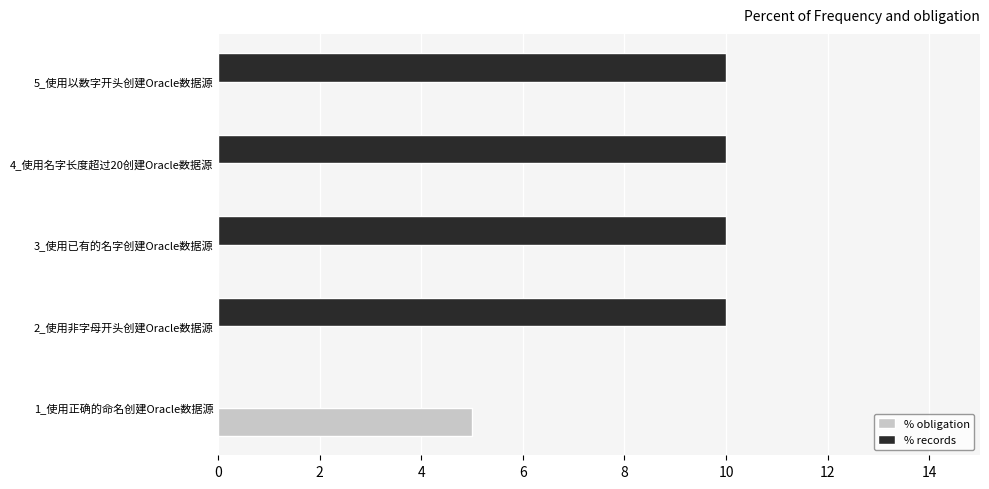

What is the sum of all % records values?

40